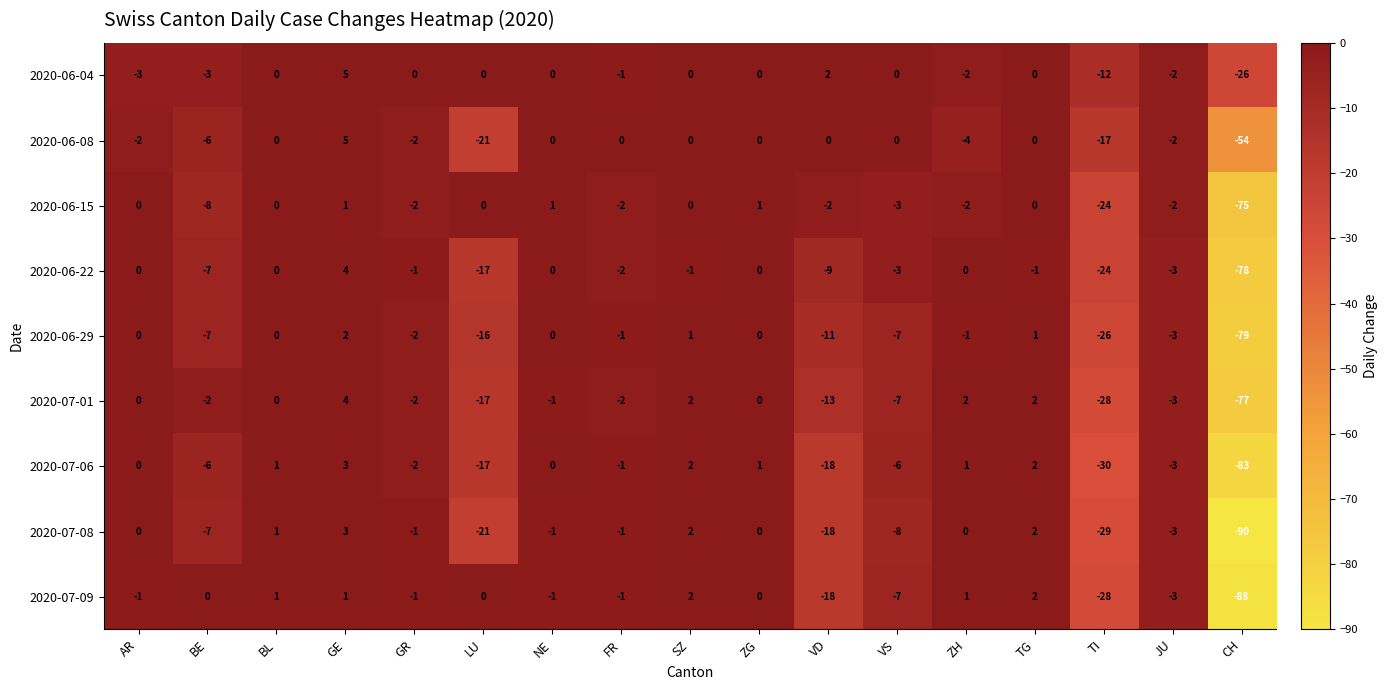

What is the total value across all series at BL?

3